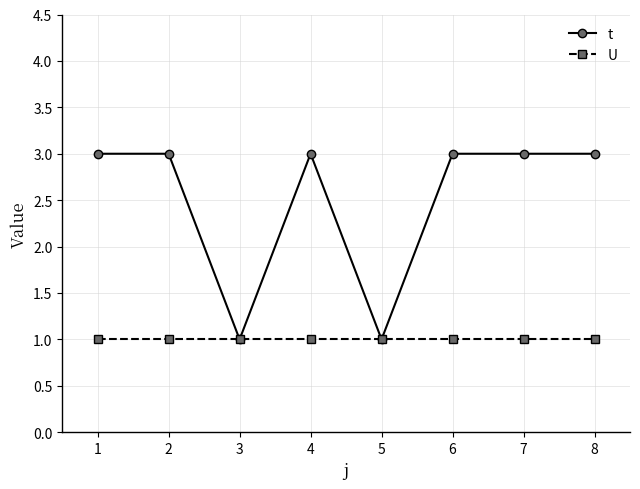

Reading left to right, list all the values displayed in this chart.

t: 1=3	2=3	3=1	4=3	5=1	6=3	7=3	8=3
U: 1=1	2=1	3=1	4=1	5=1	6=1	7=1	8=1